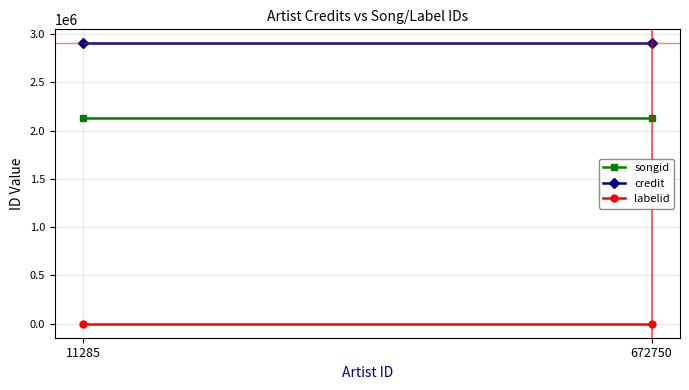

List the series in order of their overall mean, highest first.

credit, songid, labelid